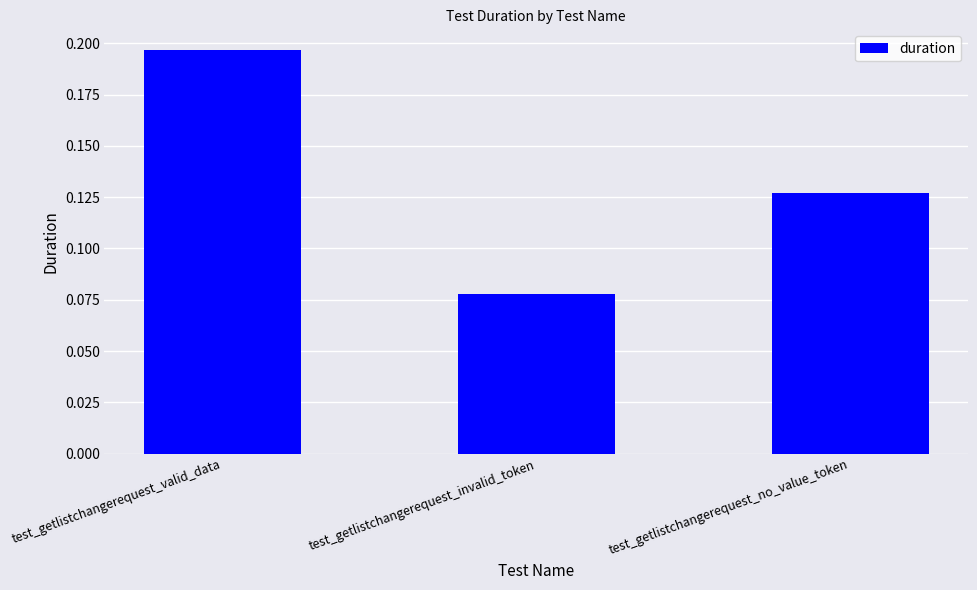

What is the sum of all values?

0.4